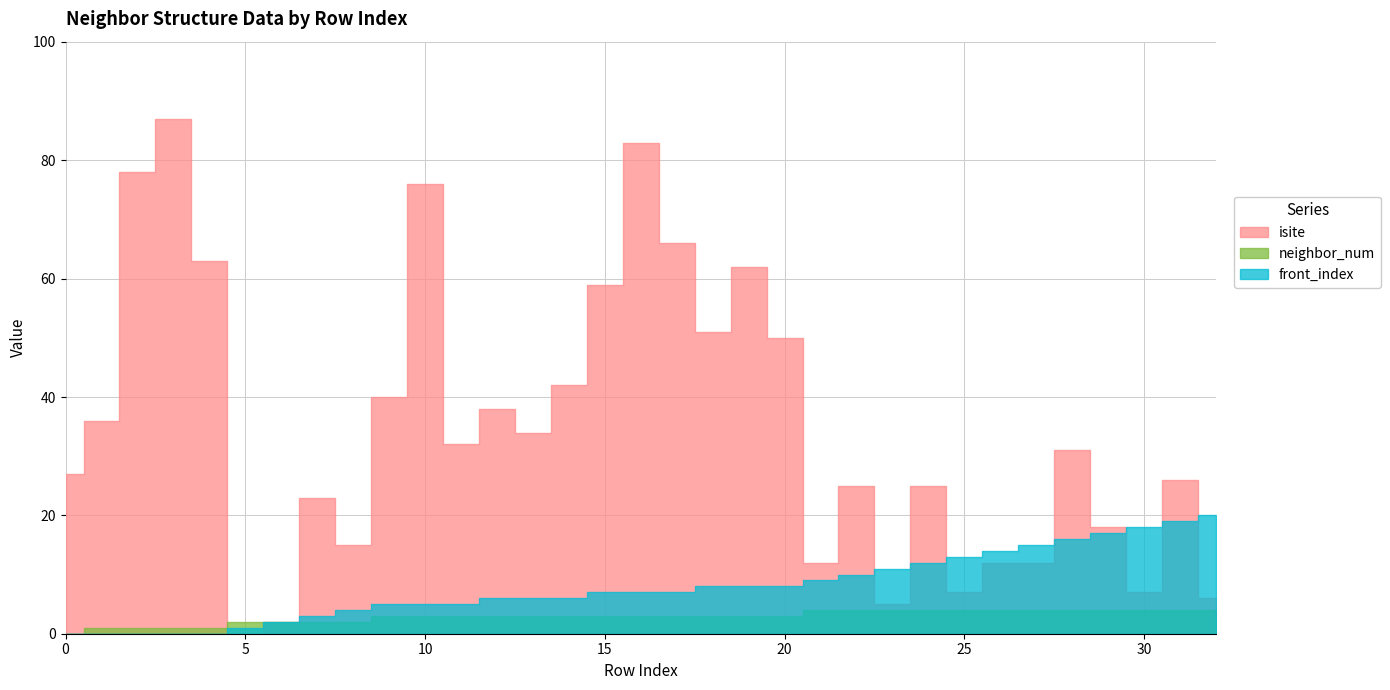

What is the maximum value for isite?

87